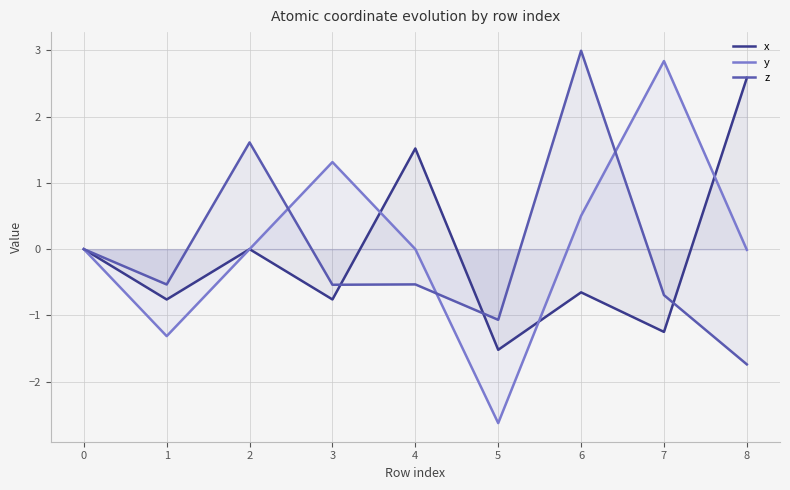

What is the smallest value displayed?

-2.6